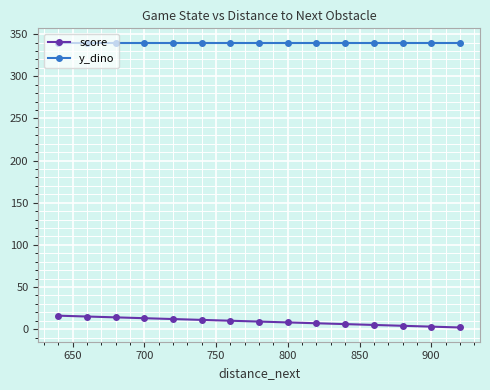

True or false: y_dino and score intersect in this chart.

False